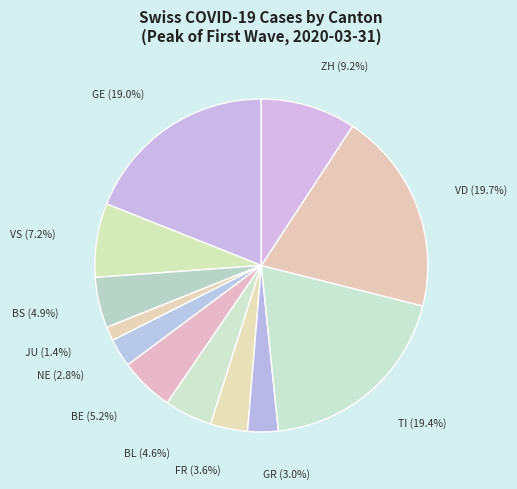

Approximately how many times larger is the value at JU compared to GR?

0.5